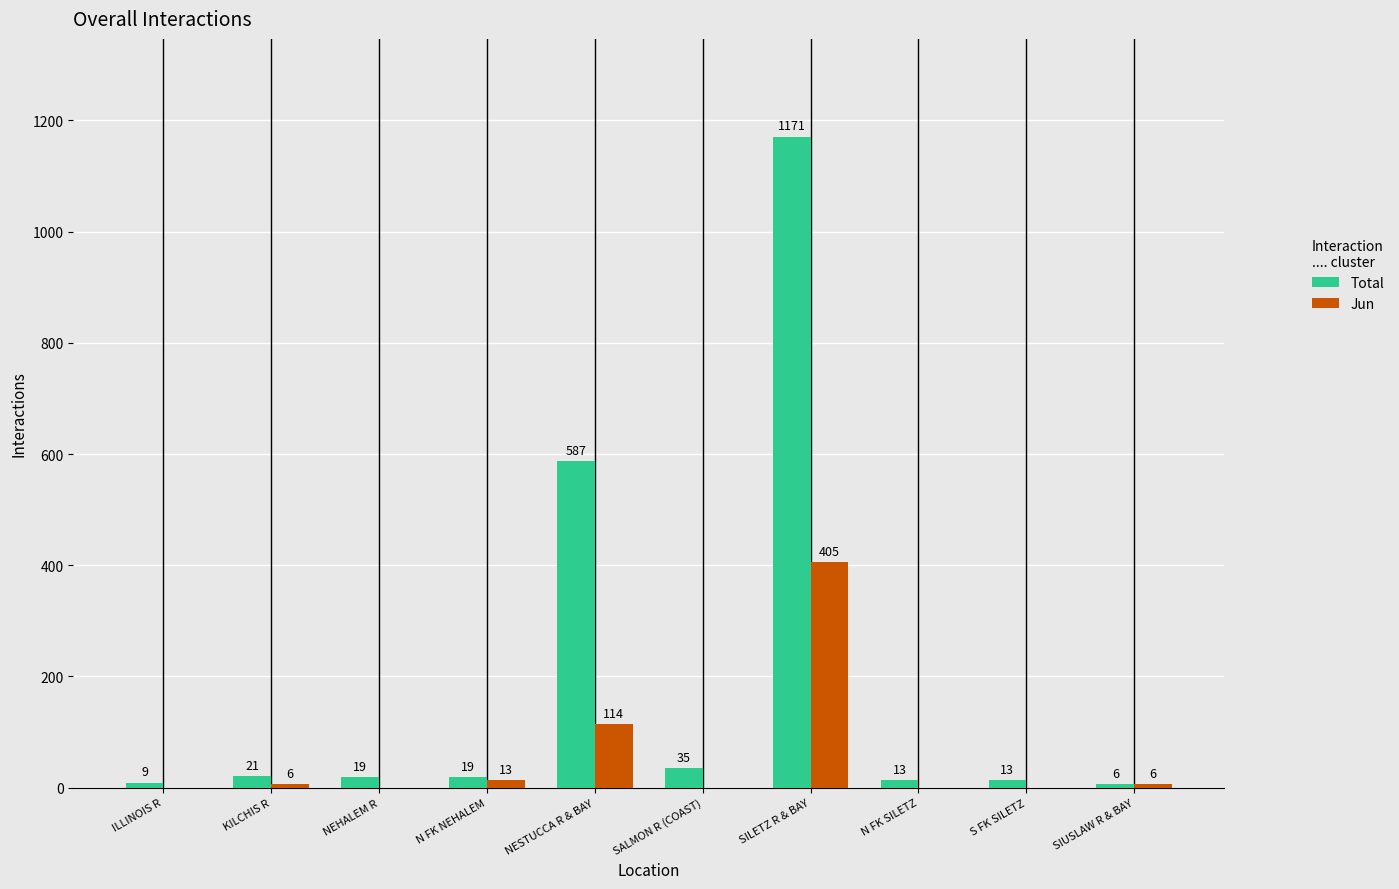

How many groups of bars are there?

10